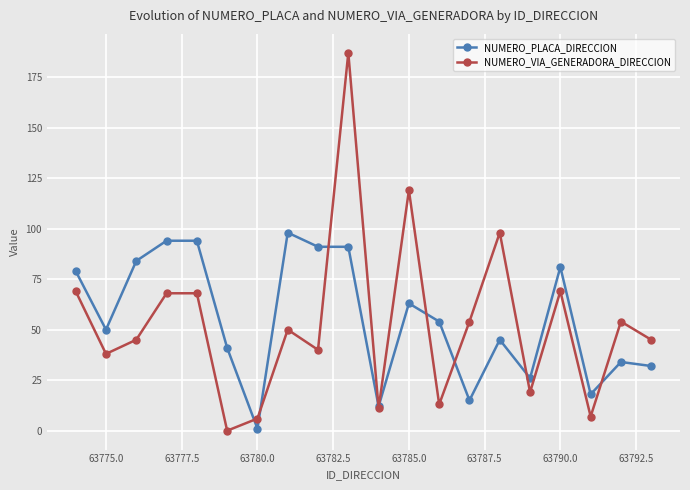

Which series has the widest spread of values?

NUMERO_VIA_GENERADORA_DIRECCION